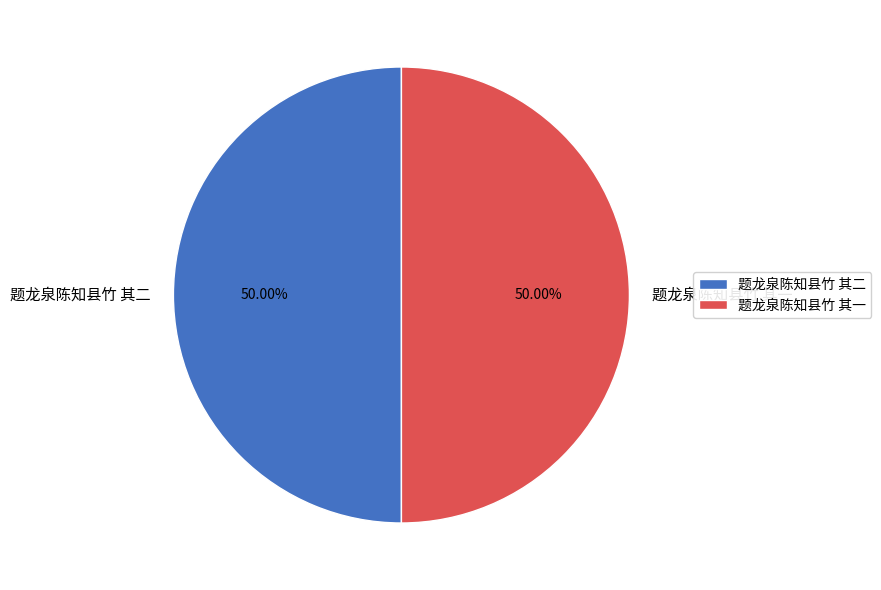

True or false: 题龙泉陈知县竹 其一 accounts for 39% of the total.

False